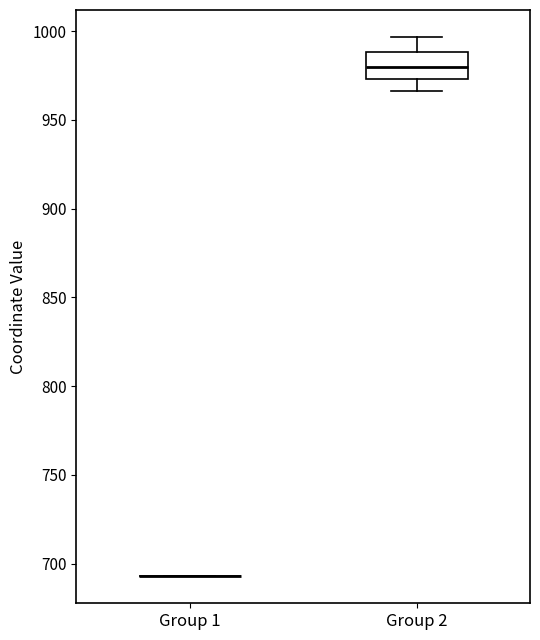

Which box is the tallest, from its lower edge to its upper edge?

Group 2